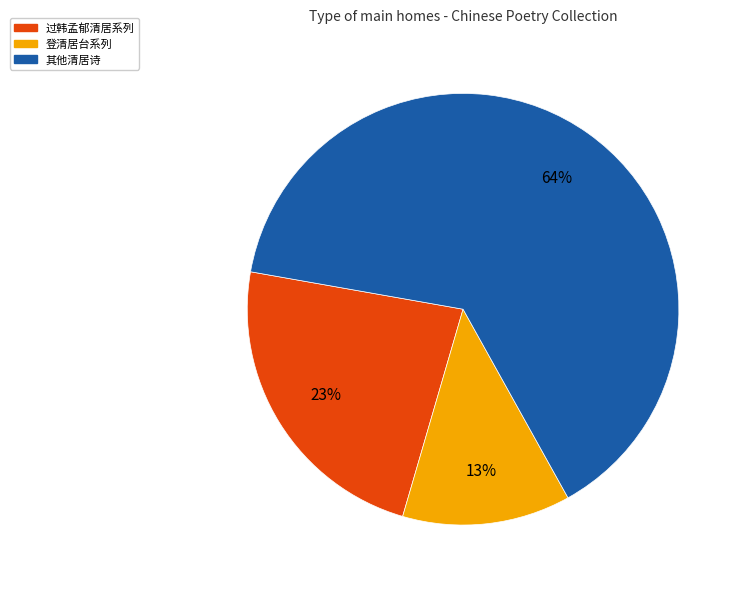

How many segments does this pie chart have?

3